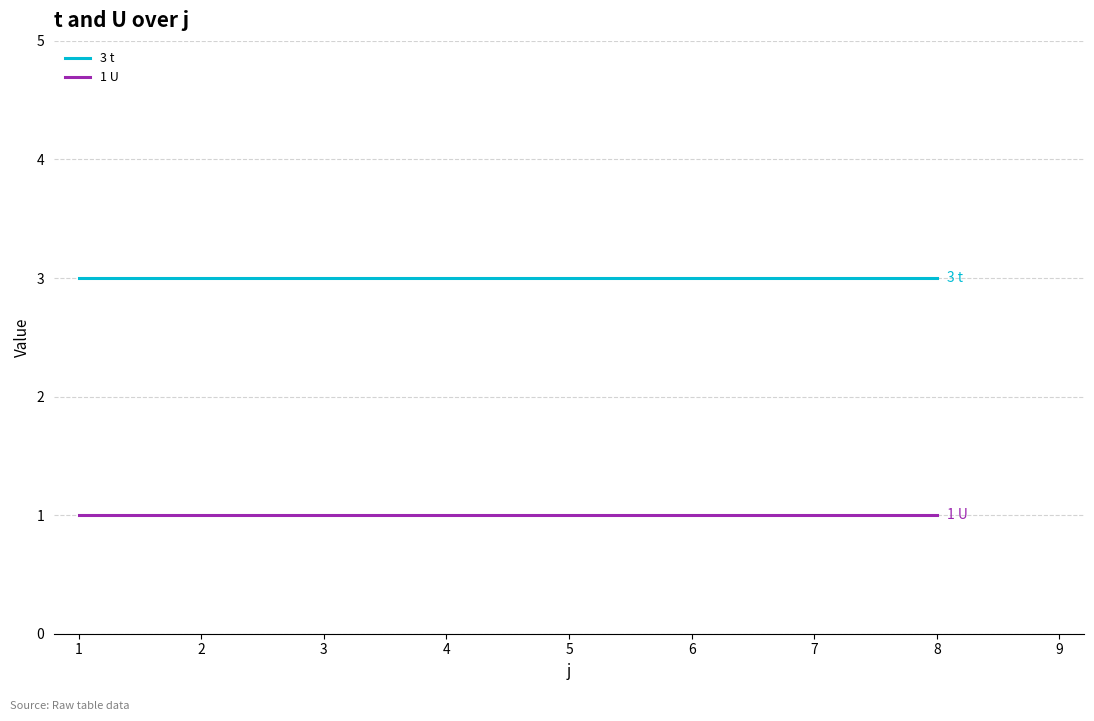

True or false: 1 U has a value of 1 at 1.

True